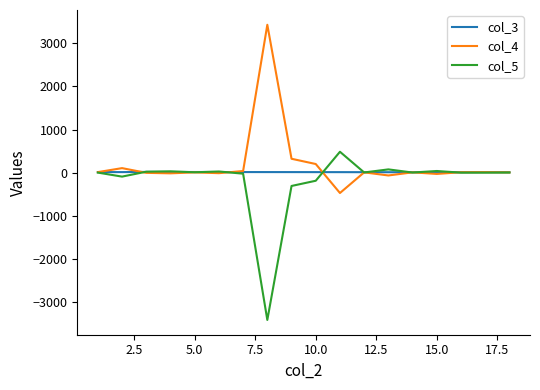

How many lines are shown in the chart?

3